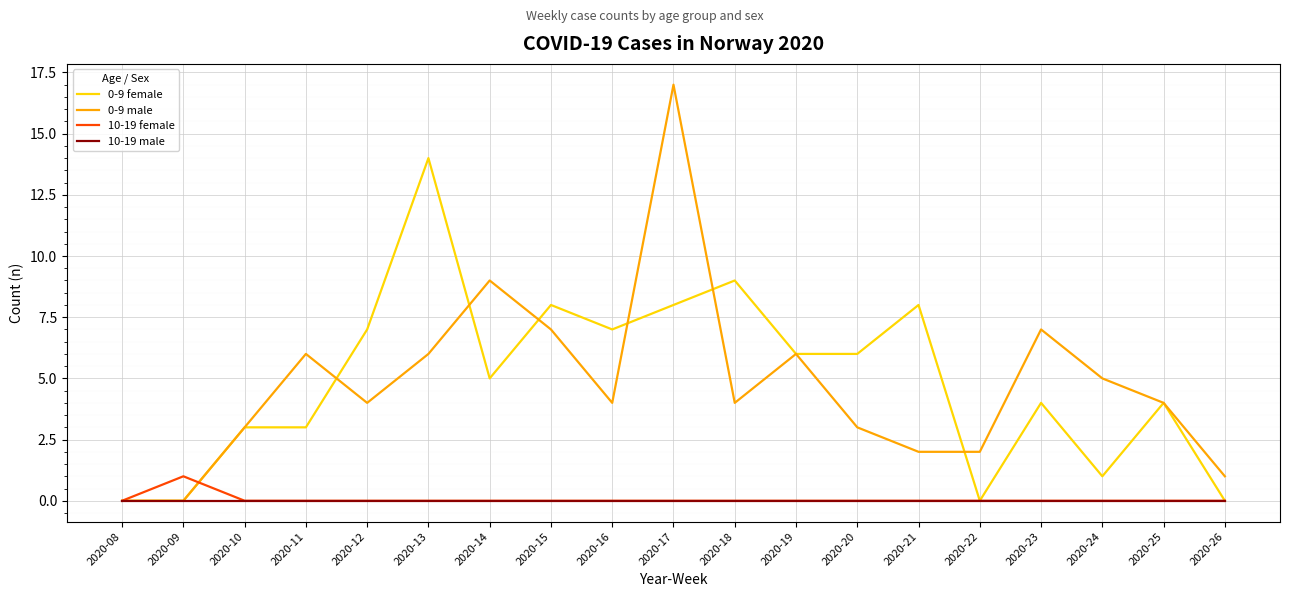

Does the chart display data point markers on the line(s)?

No